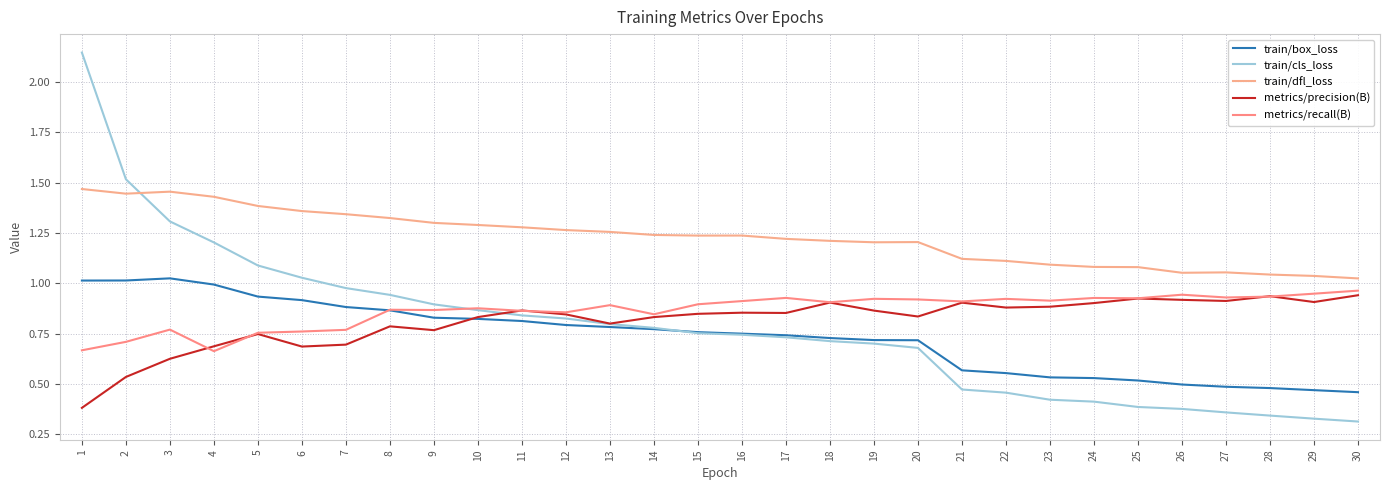

Reading left to right, extract all data points from this chart.

train/box_loss: 1=1.0	2=1.0	3=1.0	4=1.0	5=0.9	6=0.9	7=0.9	8=0.9	9=0.8	10=0.8	11=0.8	12=0.8	13=0.8	14=0.8	15=0.8	16=0.7	17=0.7	18=0.7	19=0.7	20=0.7	21=0.6	22=0.6	23=0.5	24=0.5	25=0.5	26=0.5	27=0.5	28=0.5	29=0.5	30=0.5
train/cls_loss: 1=2.1	2=1.5	3=1.3	4=1.2	5=1.1	6=1.0	7=1.0	8=0.9	9=0.9	10=0.9	11=0.8	12=0.8	13=0.8	14=0.8	15=0.8	16=0.7	17=0.7	18=0.7	19=0.7	20=0.7	21=0.5	22=0.5	23=0.4	24=0.4	25=0.4	26=0.4	27=0.4	28=0.3	29=0.3	30=0.3
train/dfl_loss: 1=1.5	2=1.4	3=1.5	4=1.4	5=1.4	6=1.4	7=1.3	8=1.3	9=1.3	10=1.3	11=1.3	12=1.3	13=1.3	14=1.2	15=1.2	16=1.2	17=1.2	18=1.2	19=1.2	20=1.2	21=1.1	22=1.1	23=1.1	24=1.1	25=1.1	26=1.1	27=1.1	28=1.0	29=1.0	30=1.0
metrics/precision(B): 1=0.4	2=0.5	3=0.6	4=0.7	5=0.7	6=0.7	7=0.7	8=0.8	9=0.8	10=0.8	11=0.9	12=0.8	13=0.8	14=0.8	15=0.8	16=0.9	17=0.9	18=0.9	19=0.9	20=0.8	21=0.9	22=0.9	23=0.9	24=0.9	25=0.9	26=0.9	27=0.9	28=0.9	29=0.9	30=0.9
metrics/recall(B): 1=0.7	2=0.7	3=0.8	4=0.7	5=0.8	6=0.8	7=0.8	8=0.9	9=0.9	10=0.9	11=0.9	12=0.9	13=0.9	14=0.8	15=0.9	16=0.9	17=0.9	18=0.9	19=0.9	20=0.9	21=0.9	22=0.9	23=0.9	24=0.9	25=0.9	26=0.9	27=0.9	28=0.9	29=0.9	30=1.0